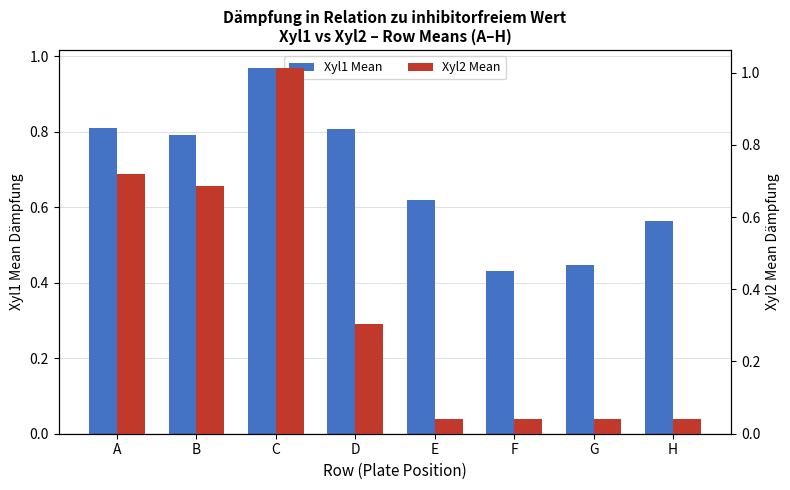

Reading left to right, what are all the values shown in this chart?

Xyl1 Mean: 0.8	0.8	1.0	0.8	0.6	0.4	0.4	0.6
Xyl2 Mean: 0.7	0.7	1.0	0.3	0.0	0.0	0.0	0.0